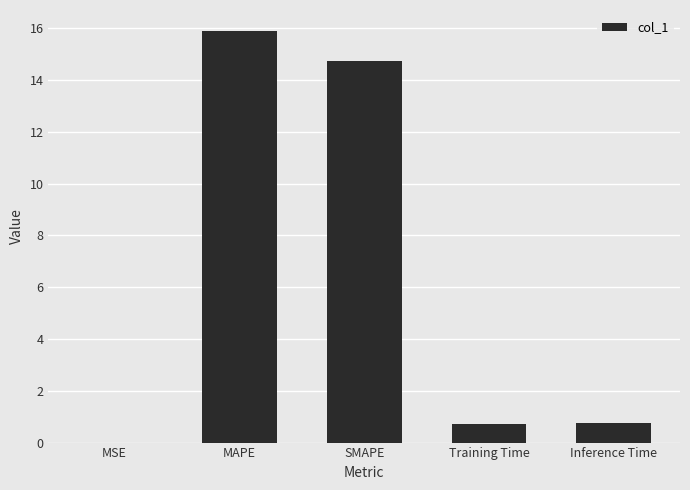

How many series are shown in this chart?

1